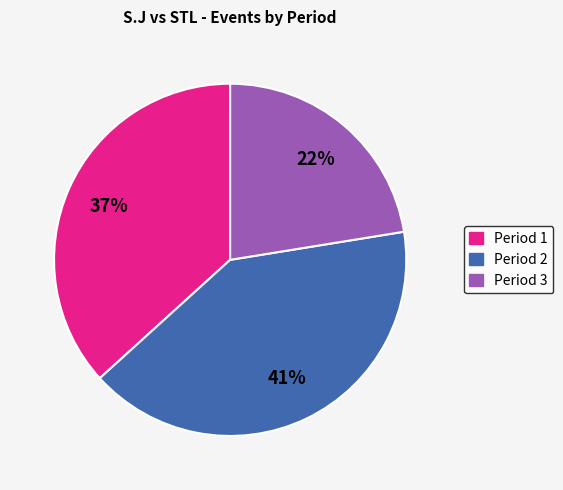

Which slice is the largest?

Period 2